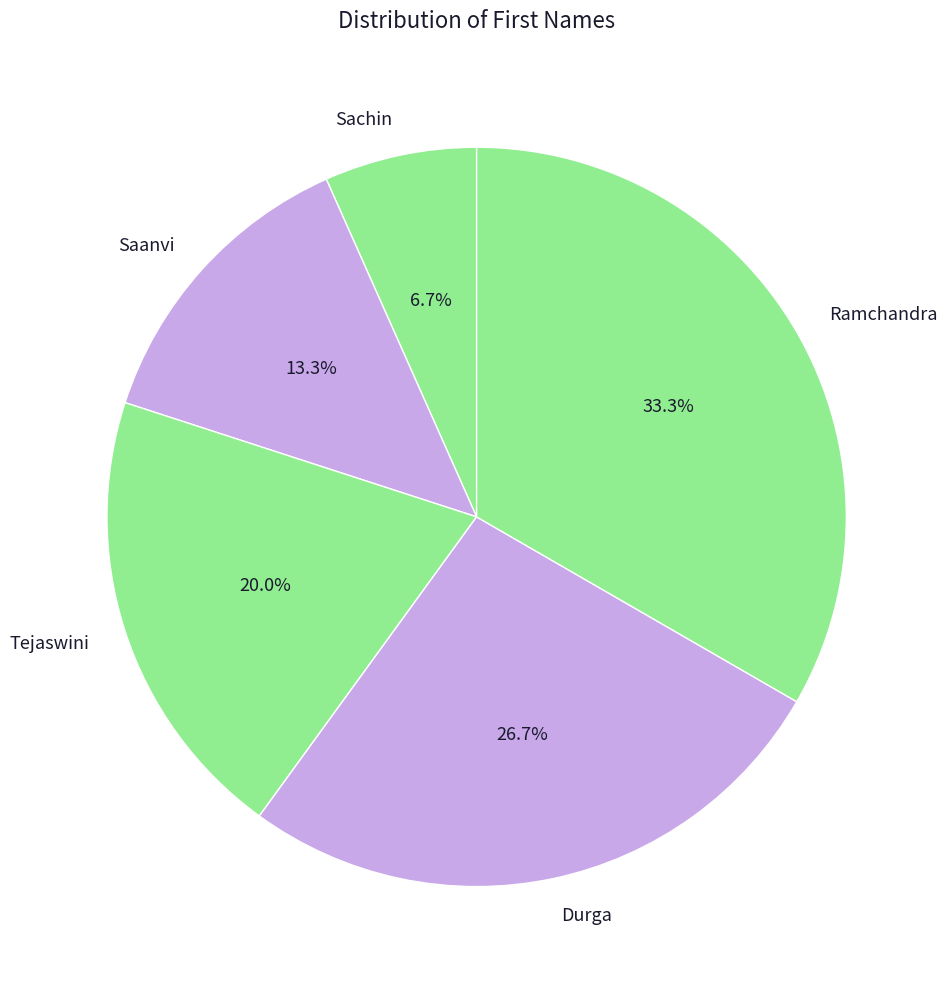

Does any single category account for the majority?

No